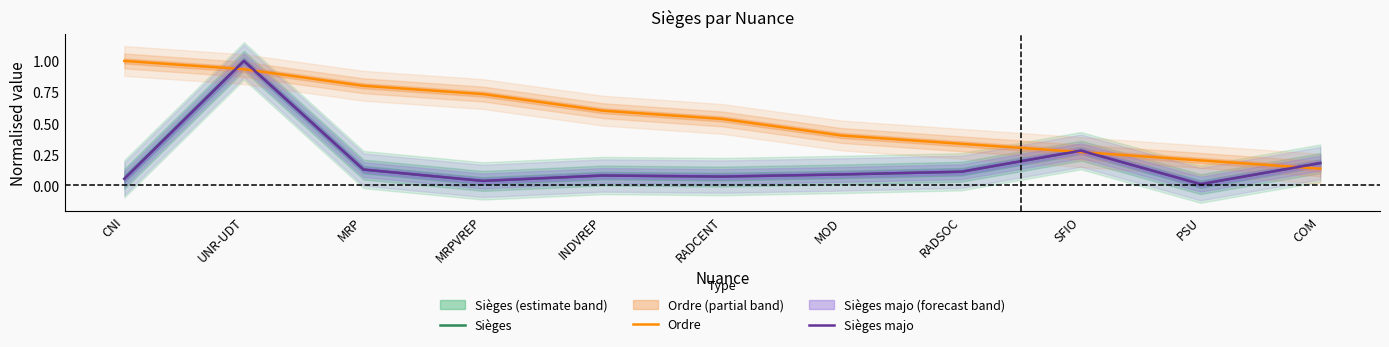

What is the label of the 11th point from the right?

CNI